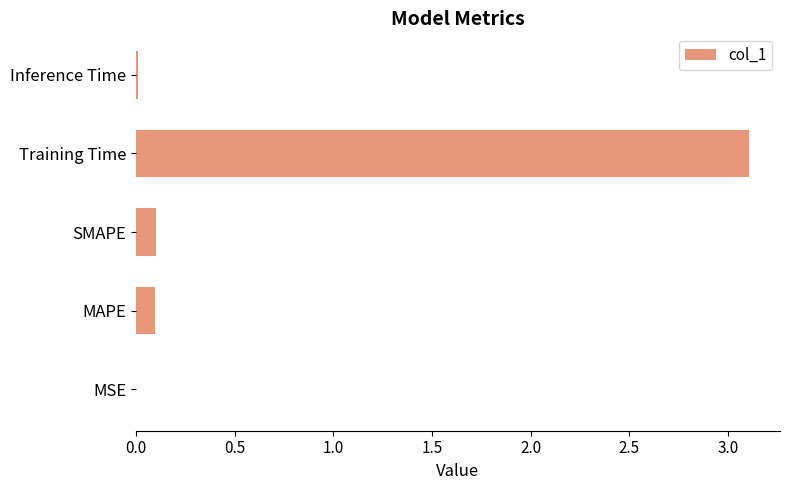

Which has a higher value, Training Time or SMAPE?

Training Time